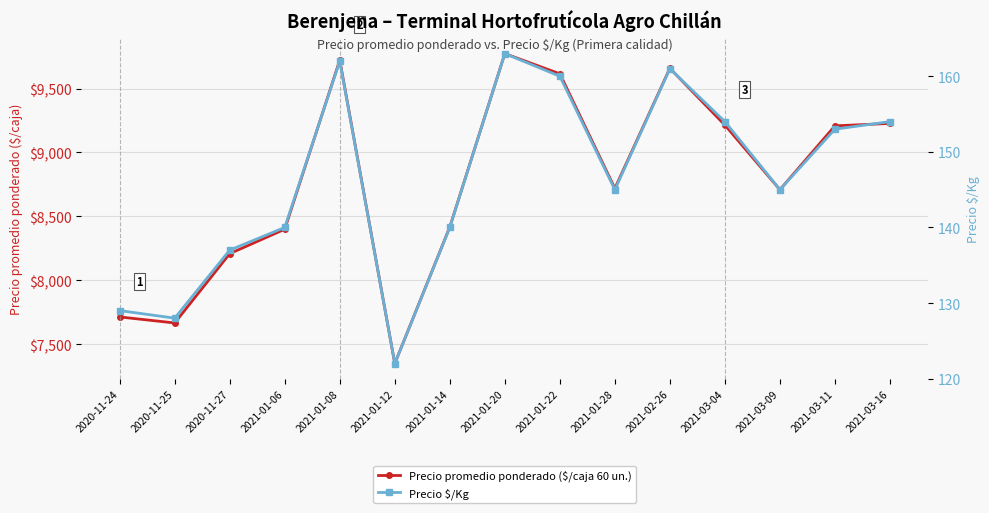

What is the label of the 8th point from the left?

2021-01-20